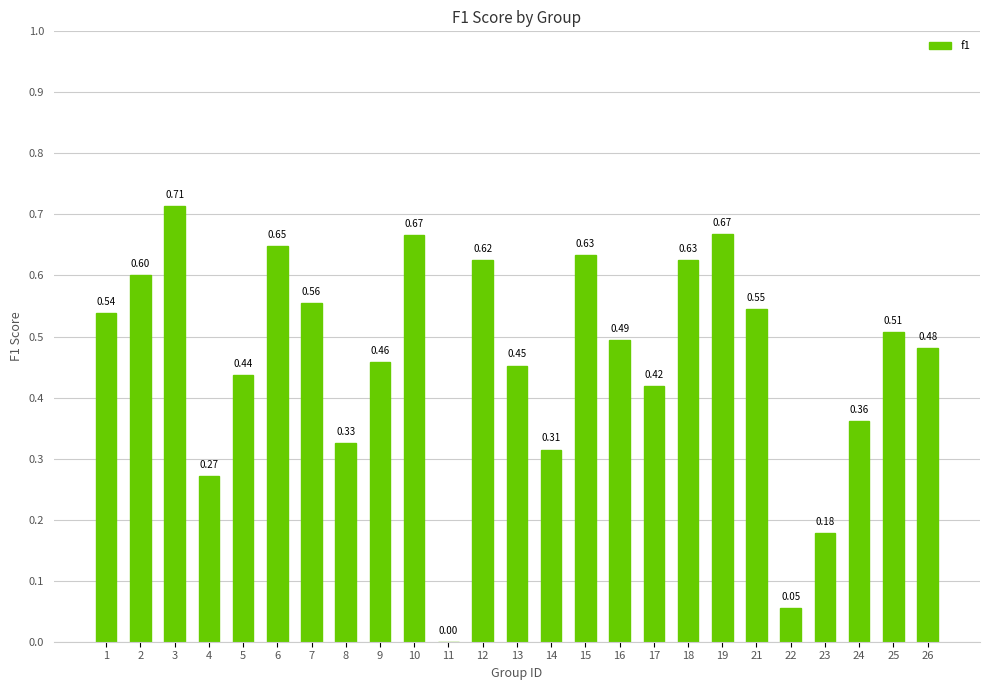

What is the sum of the values at 15 and 3?

1.3